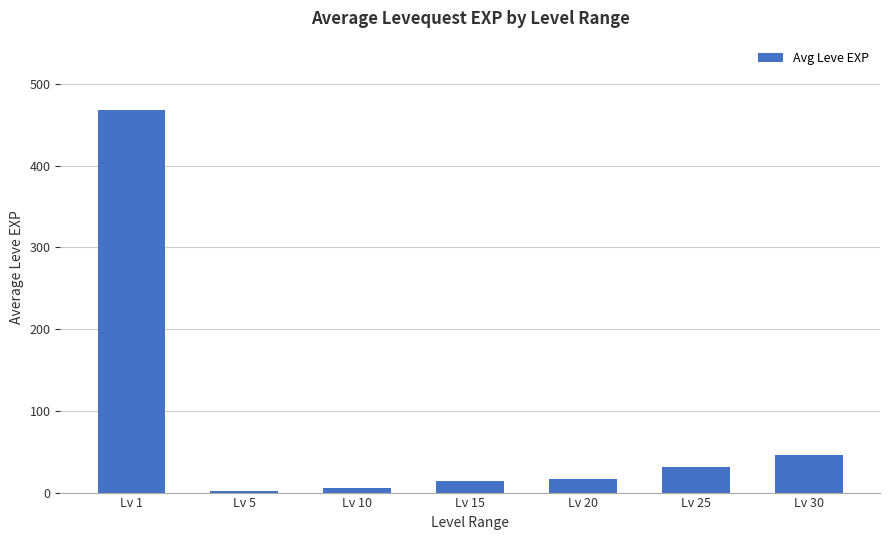

What is the difference between the values at Lv 15 and Lv 30?

31.3